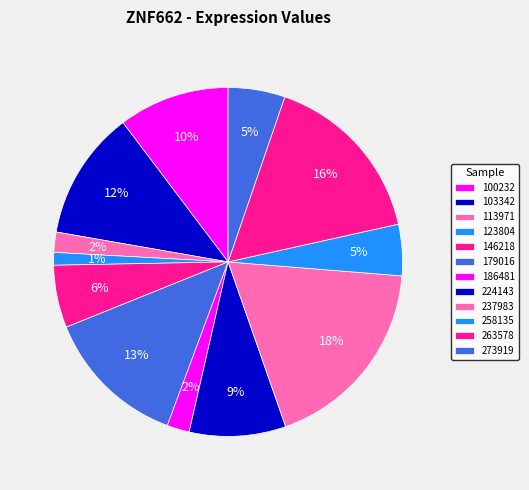

To the nearest percent, what percentage of the pie is 103342?

12%